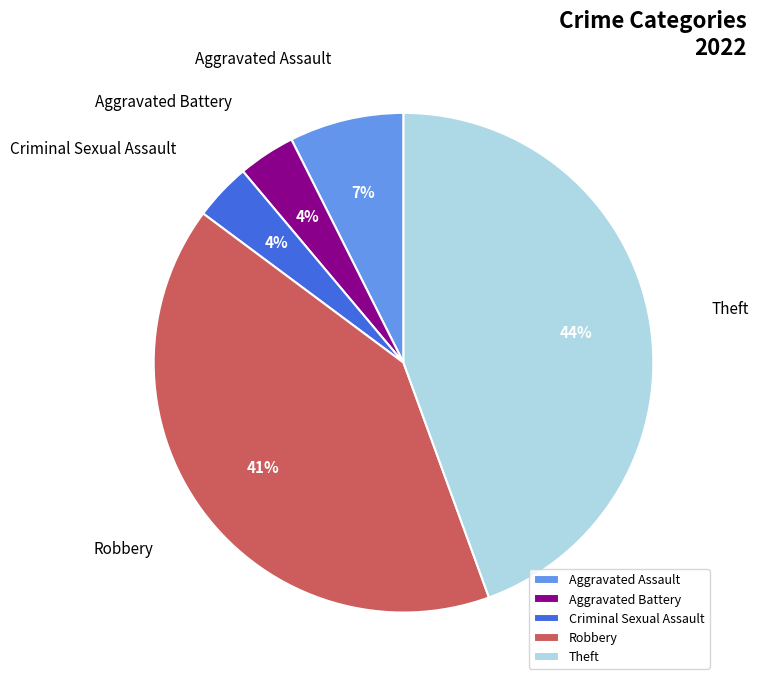

To the nearest percent, what is the average slice percentage?

20%